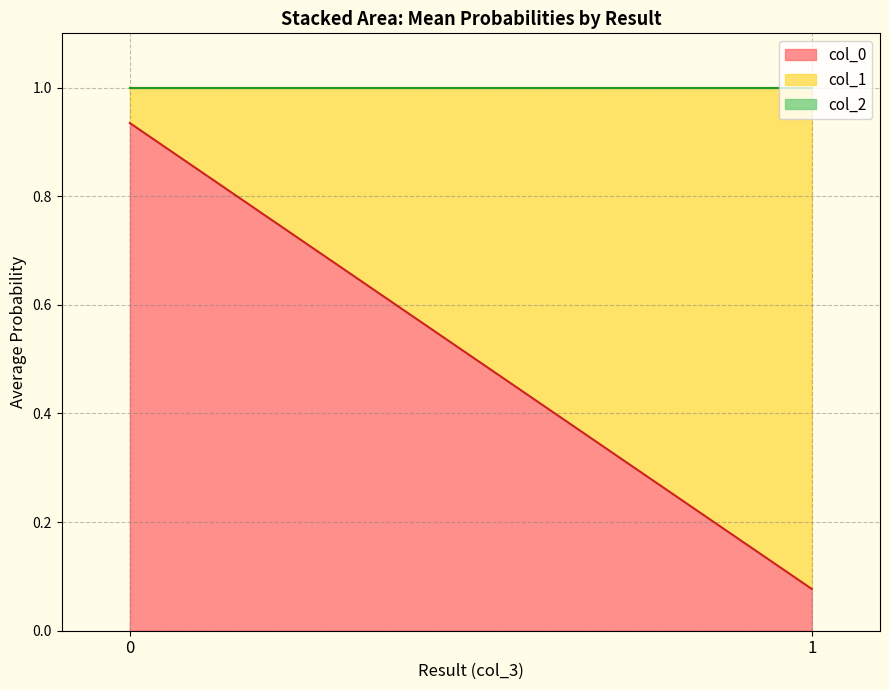

List the labels in order of col_0 value, largest first.

0, 1